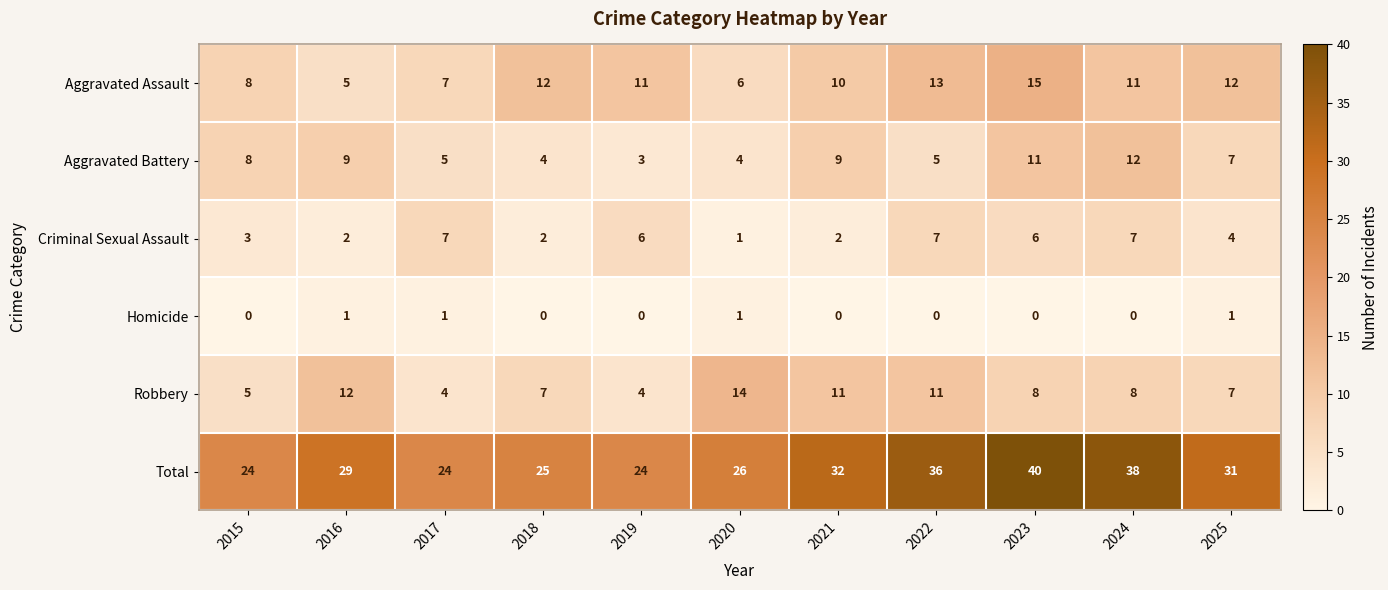

Between 2018 and 2025, which series saw the biggest shift?

Total